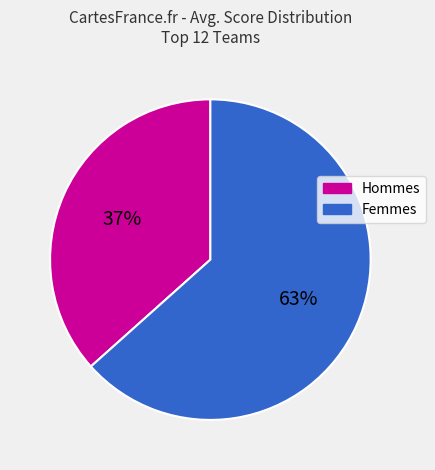

Is there a majority slice in this chart?

Yes